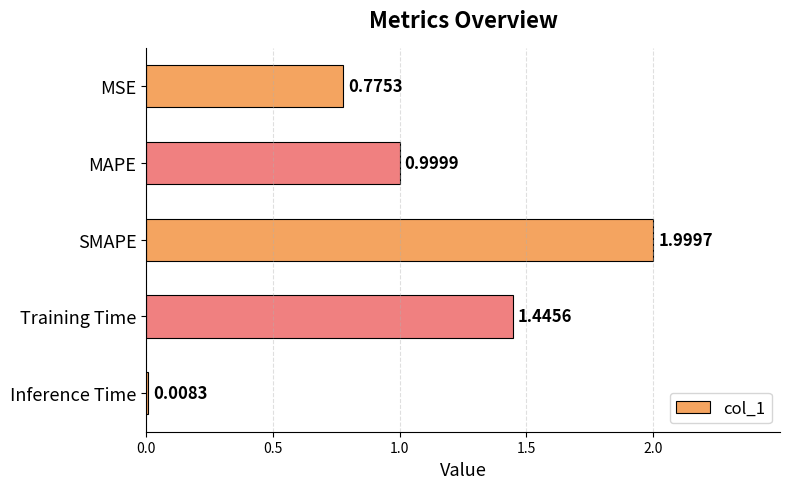

What is the label of the 3rd bar from the bottom?

SMAPE